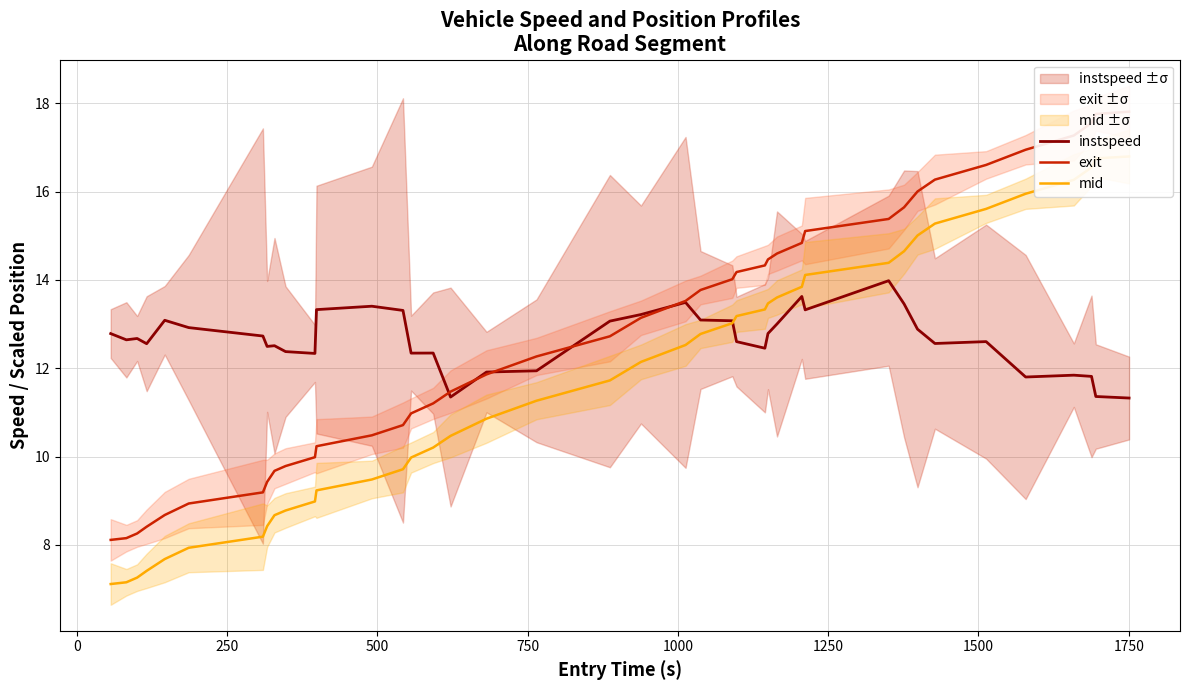

What is the greatest value displayed?

17.8